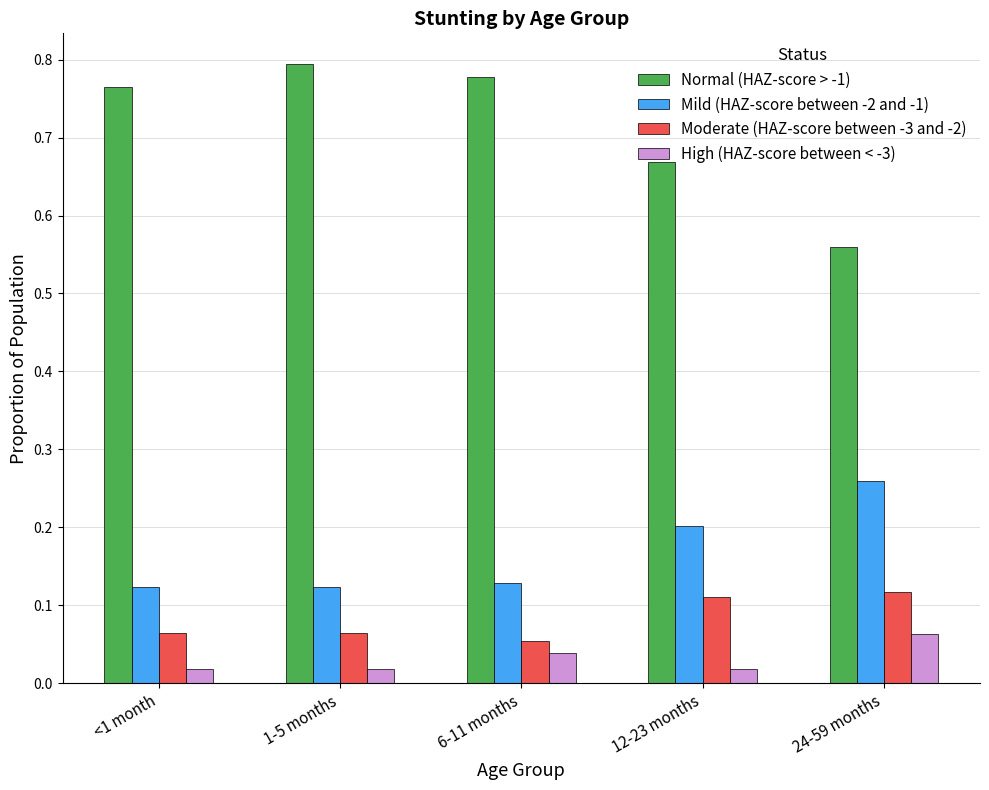

Between <1 month and 1-5 months, which series saw the biggest shift?

Normal (HAZ-score > -1)